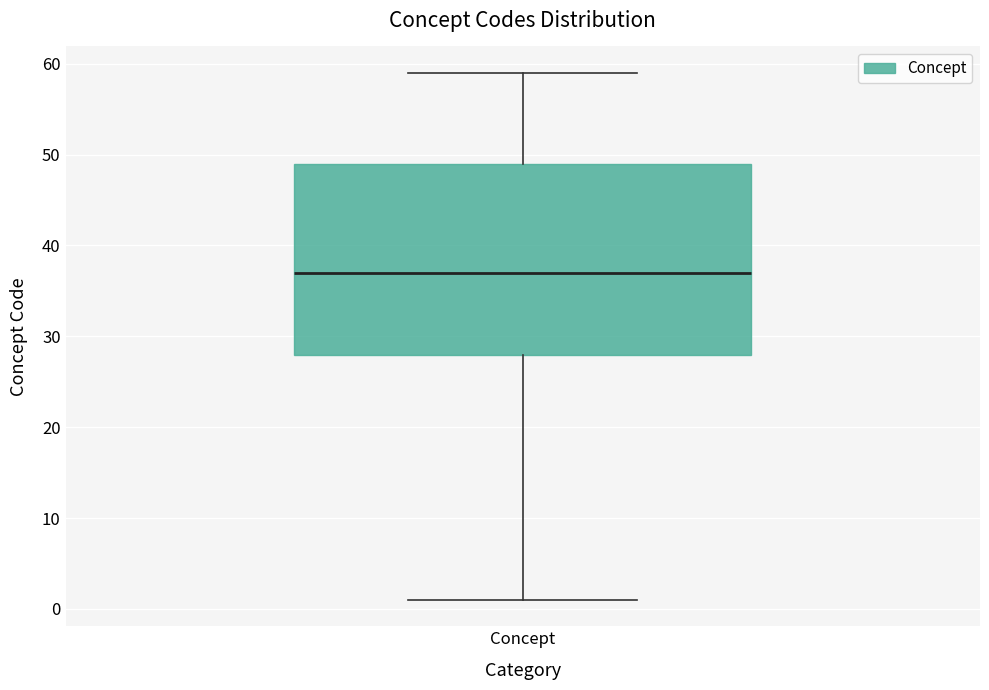

Read this box plot against the y-axis: the position of the median line, the range covered by the box, and the ends of both whiskers. The values are not printed on the chart, so give them approximately, as read against the axis.

median 37, box 28 to 49, whiskers 1 to 59